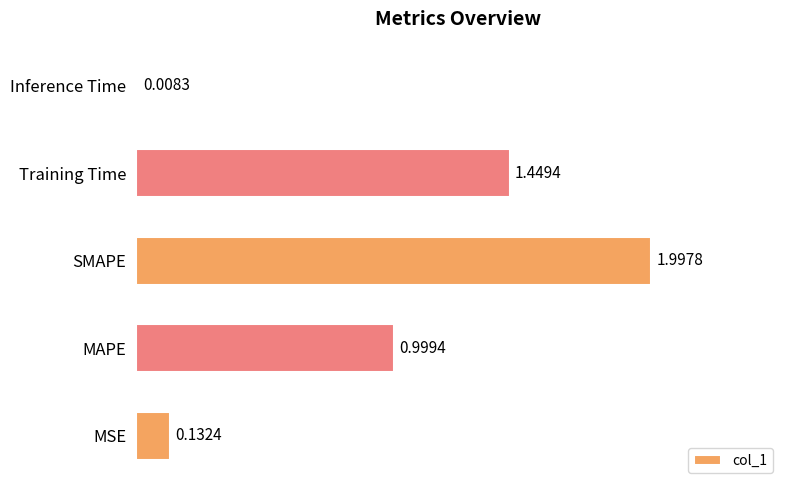

Which has a higher value, Training Time or MSE?

Training Time